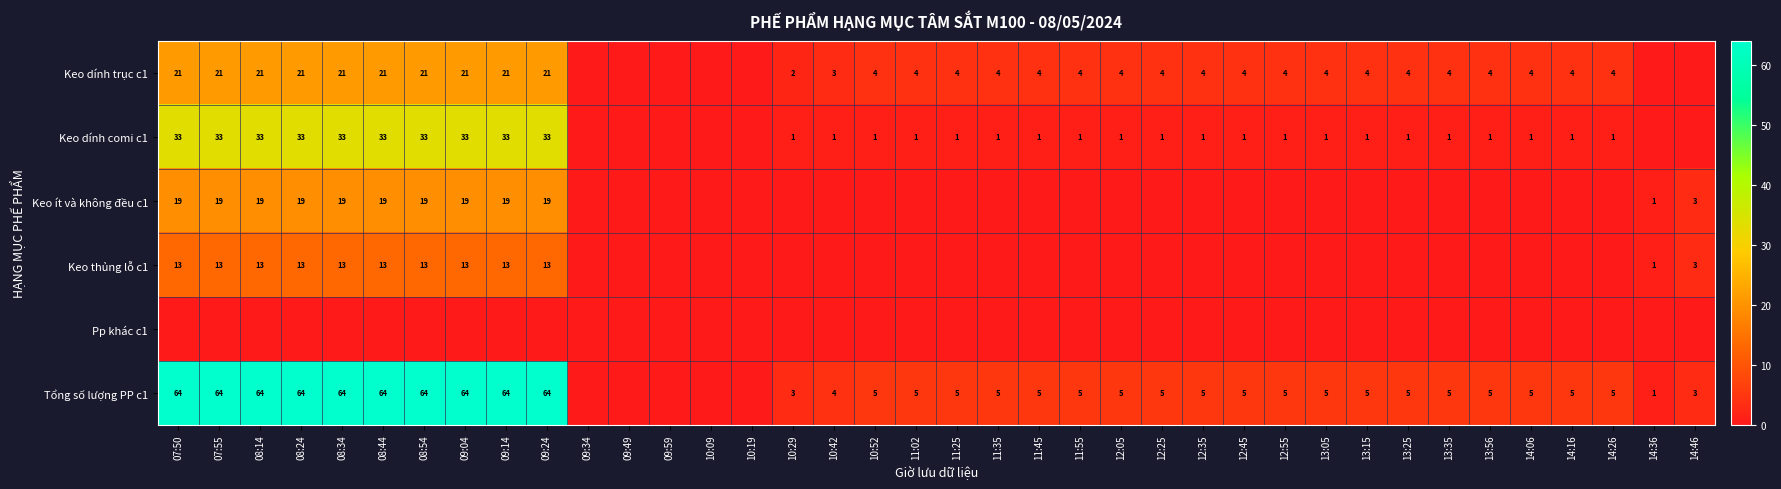

True or false: Keo thủng lỗ c1 has a value of 13 at 08:14.

True